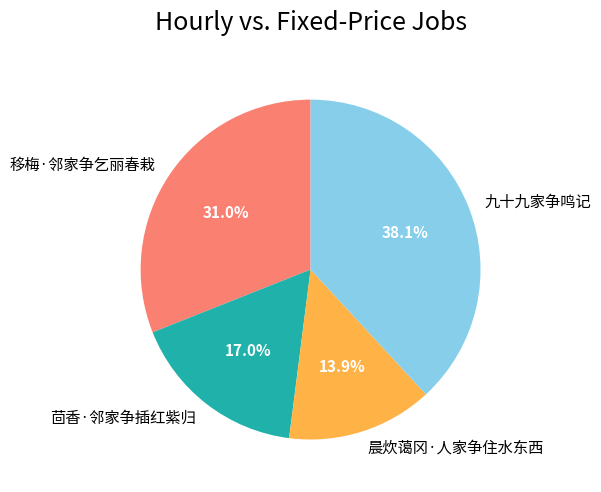

Rank the categories by value from lowest to highest.

晨炊蔼冈·人家争住水东西, 茴香·邻家争插红紫归, 移梅·邻家争乞丽春栽, 九十九家争鸣记